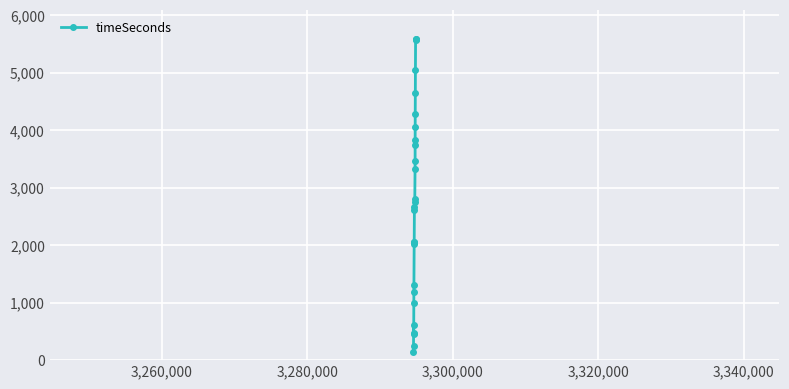

True or false: the data has more than 0 interior local peaks.

True